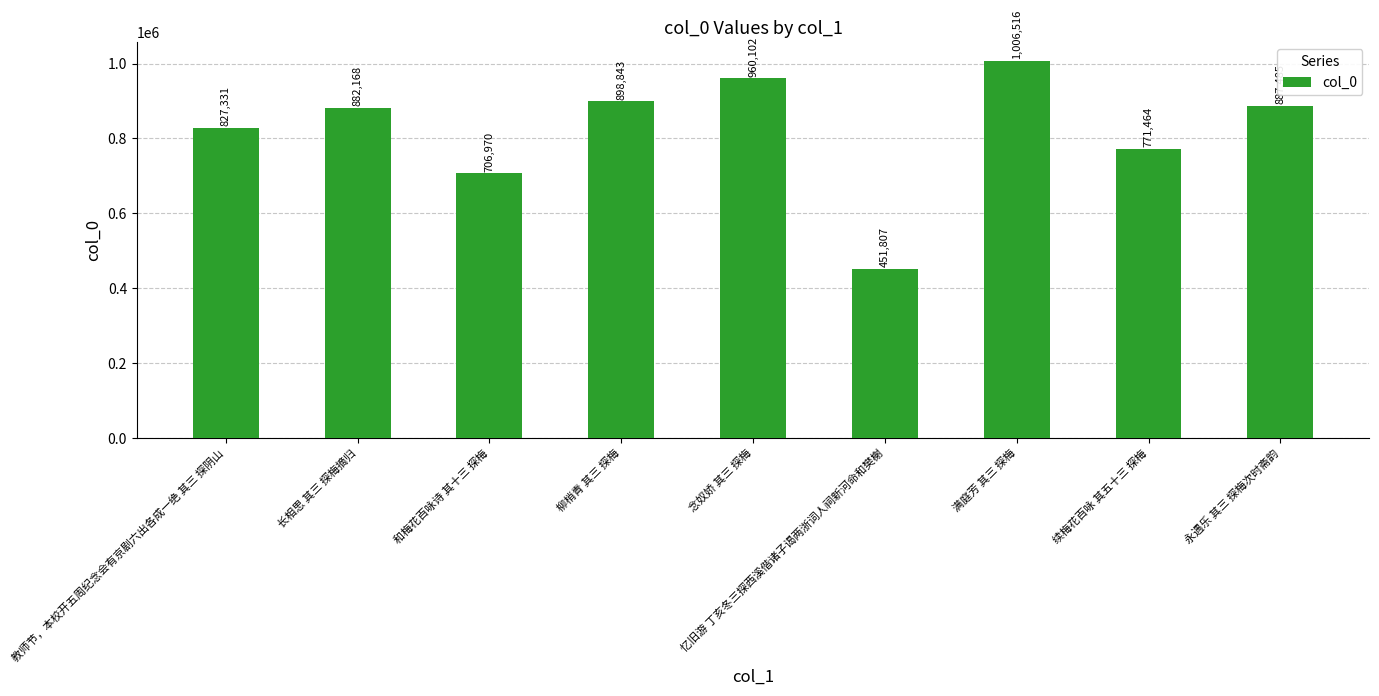

How many bars are there in total?

9